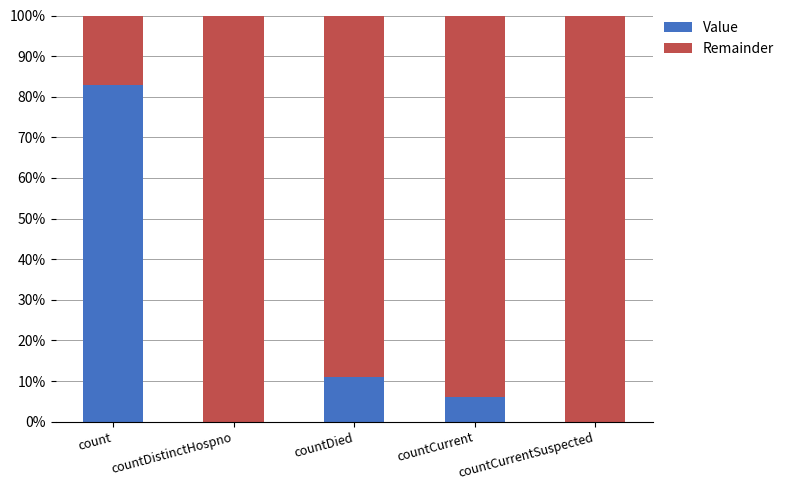

What are all the series names shown in the legend?

Value, Remainder